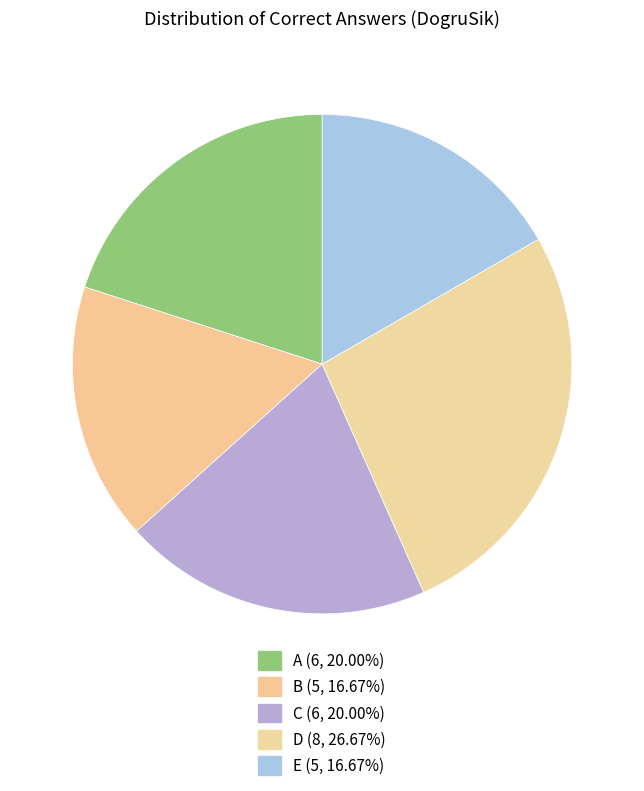

Is it true that A is 28% of the pie?

False